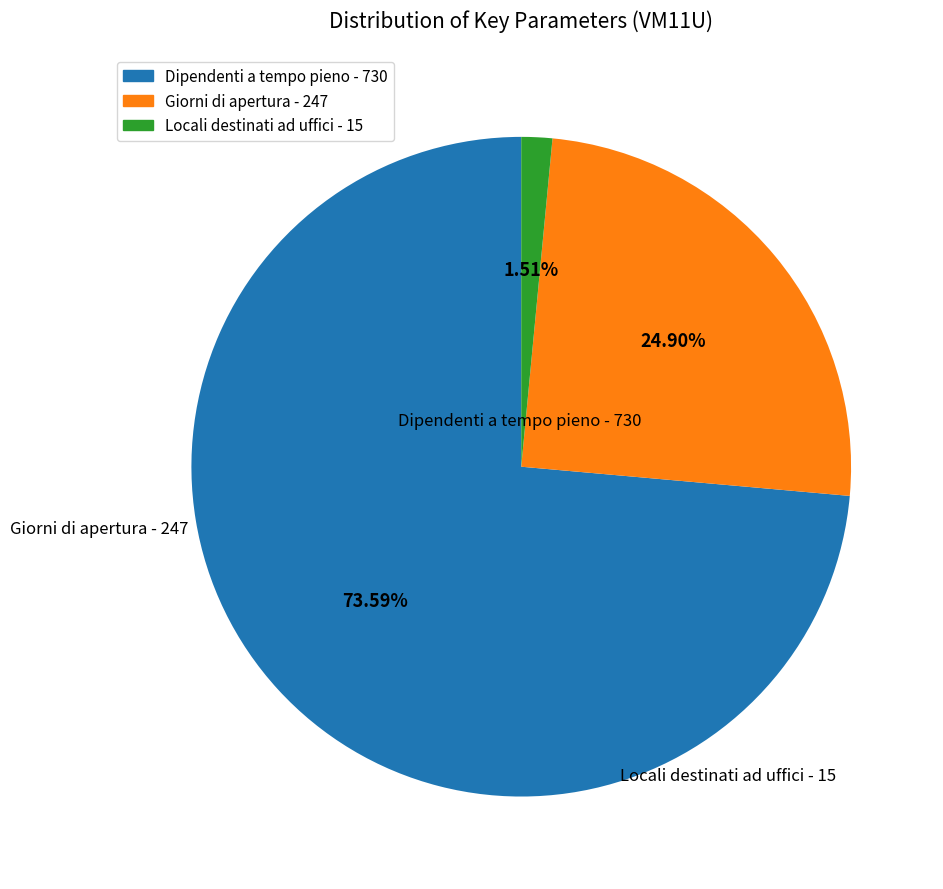

To the nearest percent, what is the difference between the Giorni di apertura - 247 and Dipendenti a tempo pieno - 730 slice percentages?

49%